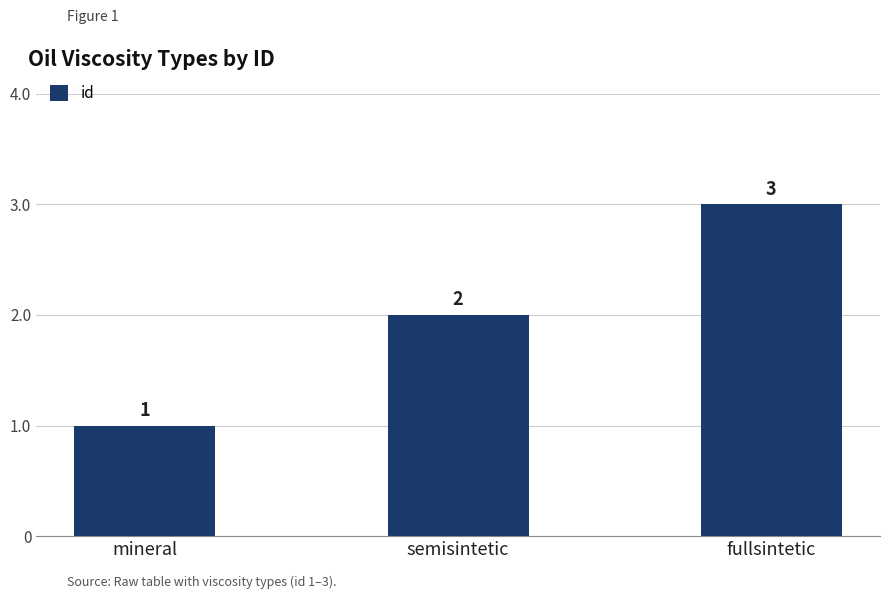

Reading left to right, what are all the values shown in this chart?

1	2	3